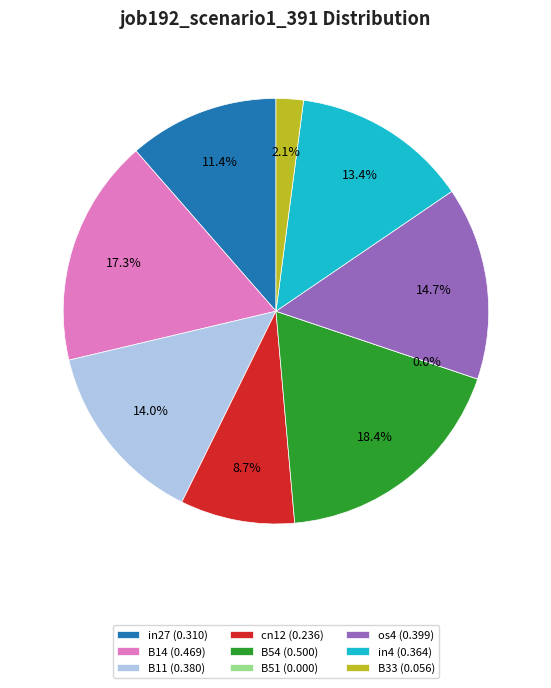

To the nearest percent, what is the difference between the in27 and B11 slice percentages?

3%